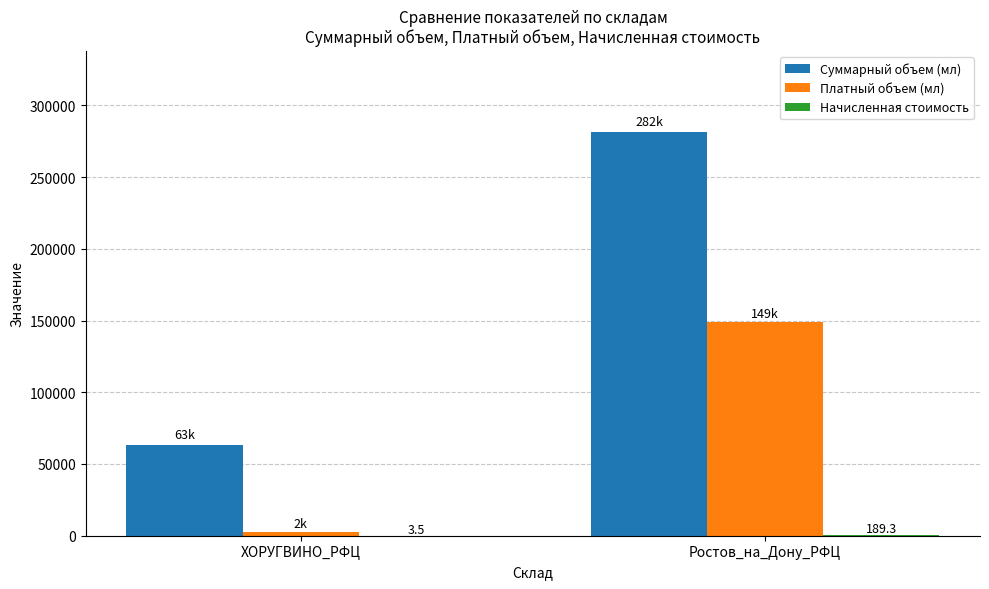

Which series has the largest total across all categories?

Суммарный объем (мл)